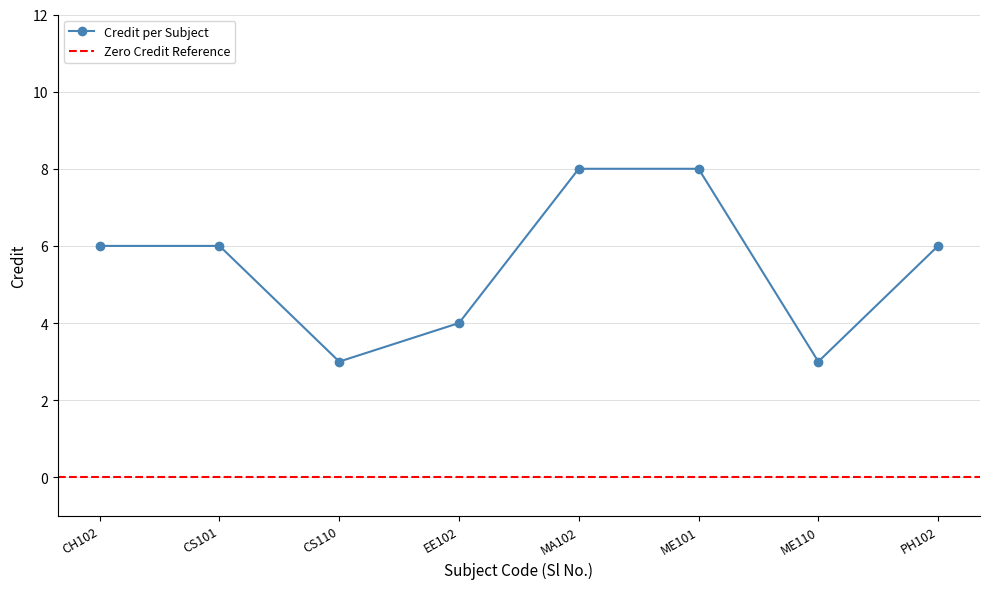

True or false: Credit per Subject has a value of 14 at MA102.

False